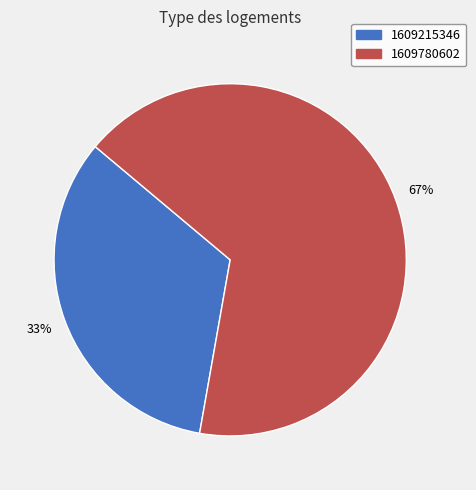

Is there any slice that represents more than half of the pie?

Yes